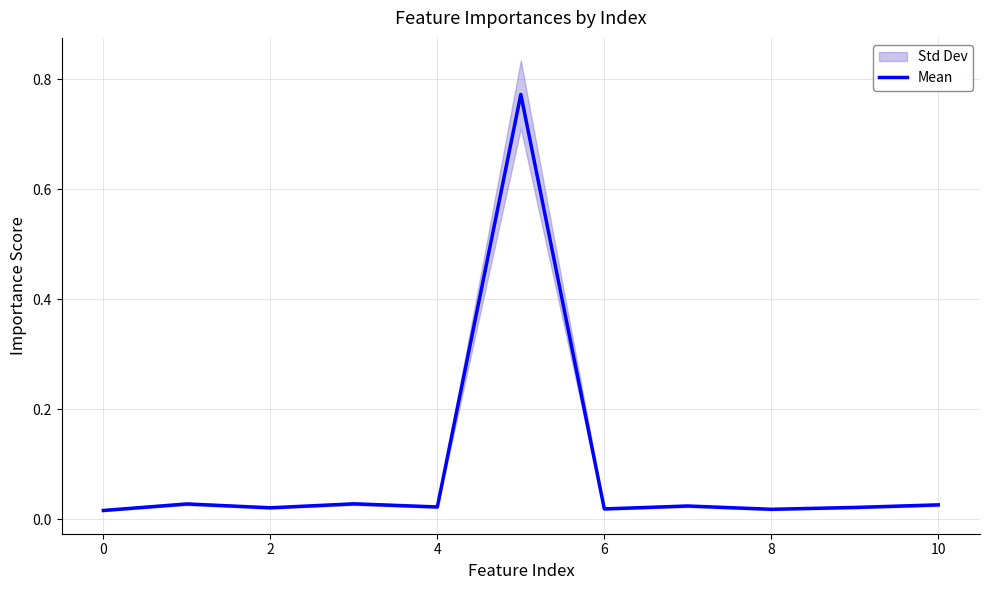

Does the chart have visible grid lines?

Yes